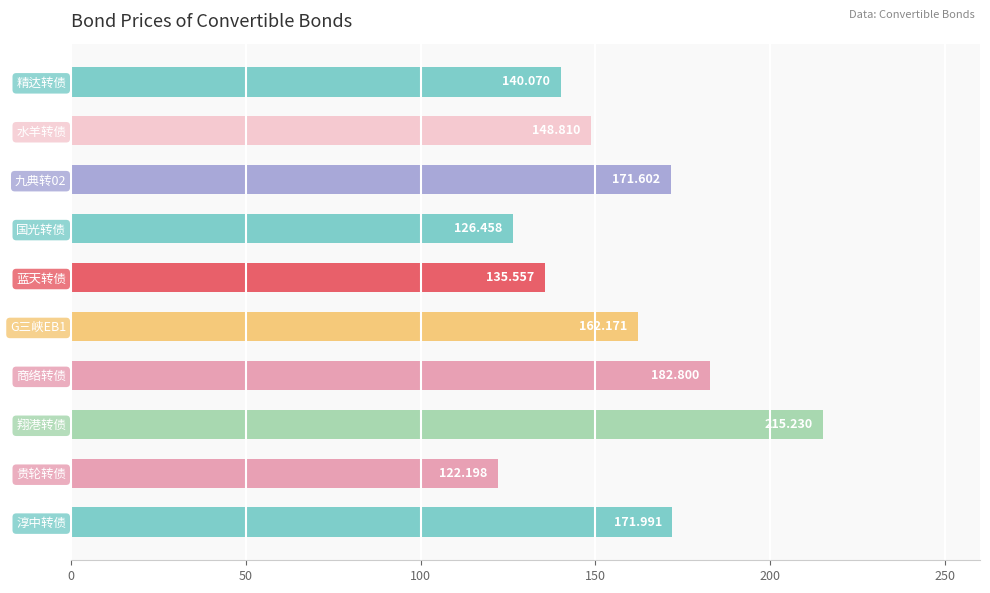

Which has a higher value, 精达转债 or 蓝天转债?

精达转债